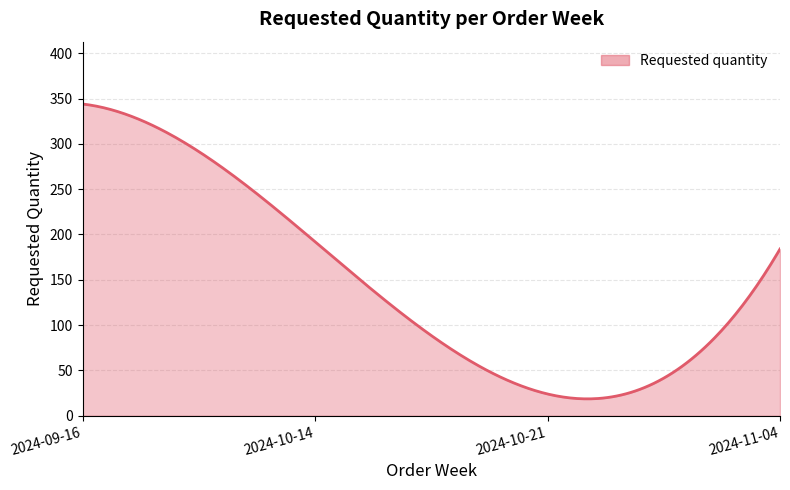

What is the difference between the maximum and minimum values?

325.4